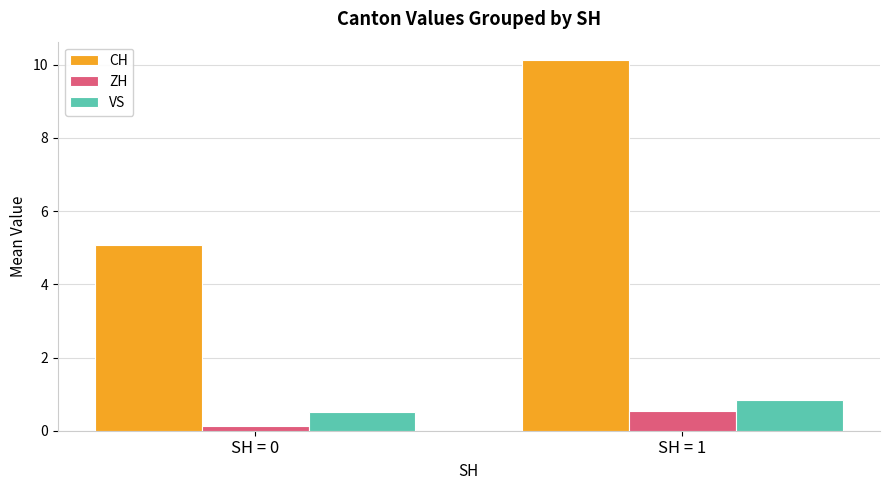

Between SH = 0 and SH = 1, which series saw the biggest shift?

CH